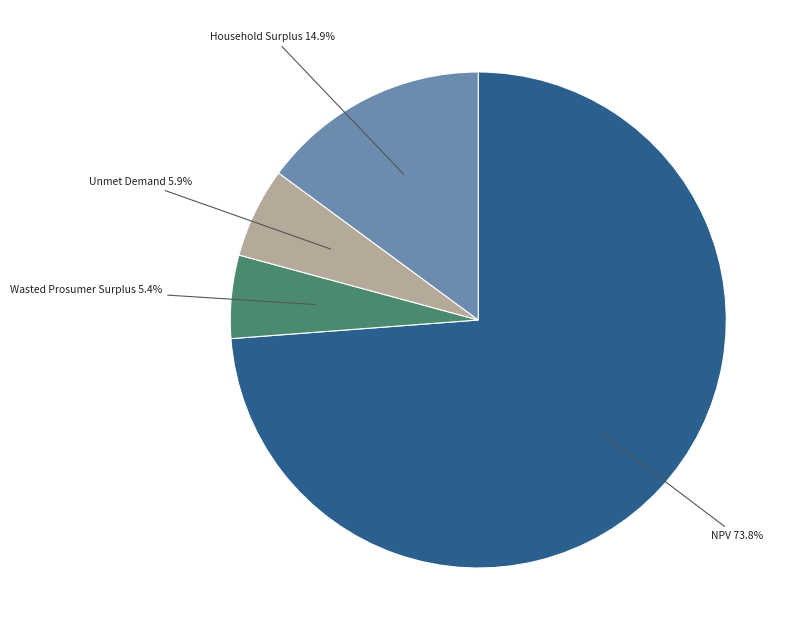

What percentage is the Household Surplus slice, to the nearest percent?

15%